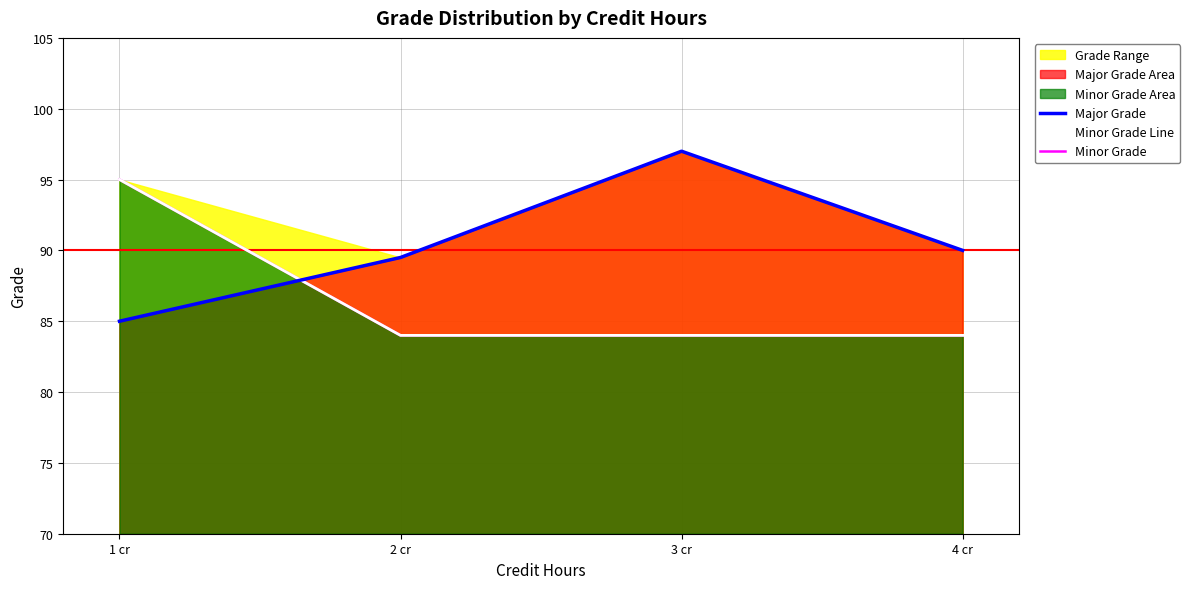

What is the sum of the Minor Grade Line values at 2 cr and 3 cr?

168.0